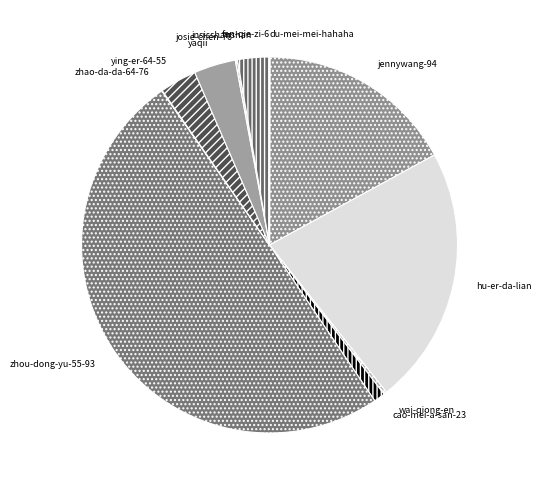

Does insisshanshan represent more than half of the total?

No